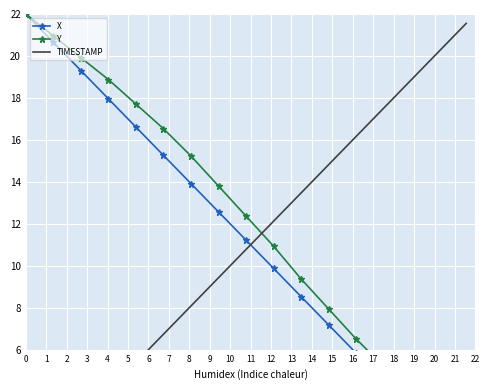

What is the highest value of the Y series?

22.0